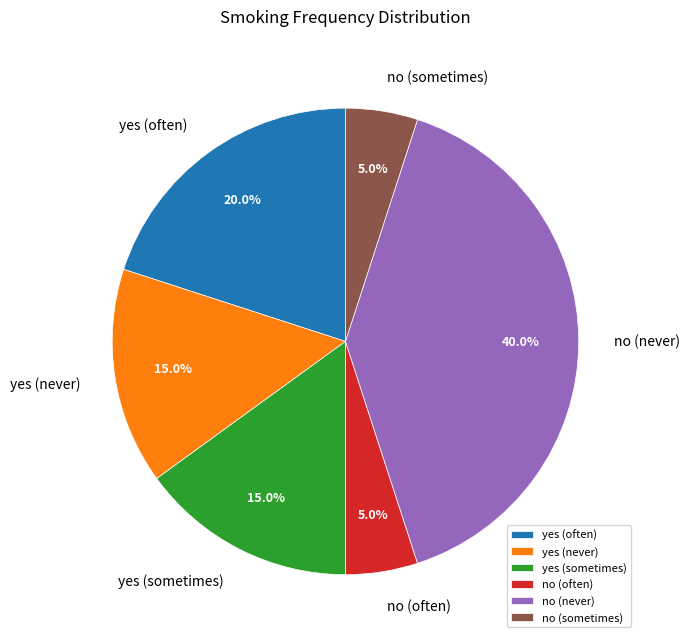

To the nearest percent, what percentage of the pie is no (often)?

5%